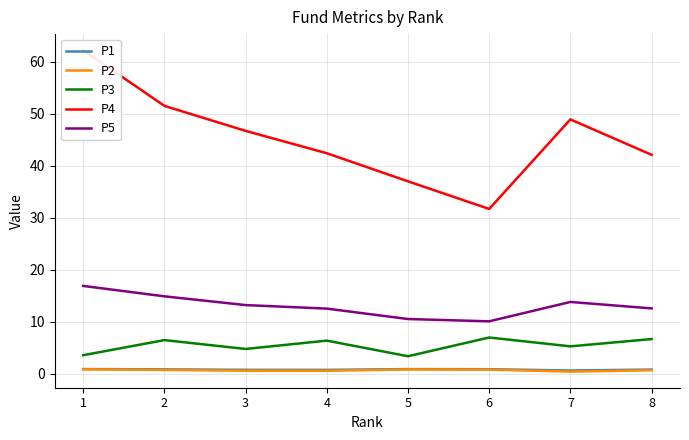

What are all the series names shown in the legend?

P1, P2, P3, P4, P5